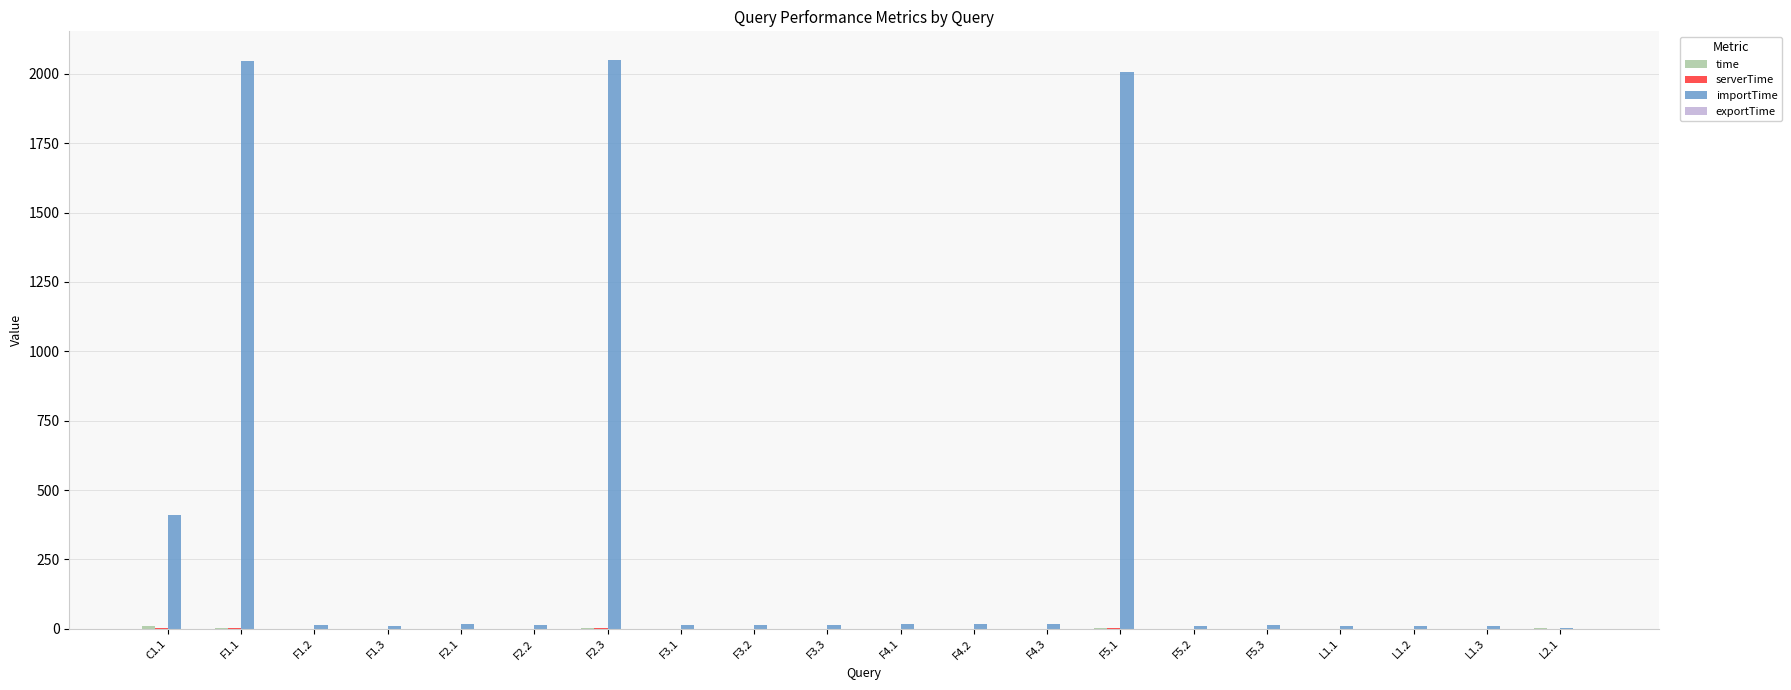

Which series has the largest total across all categories?

importTime